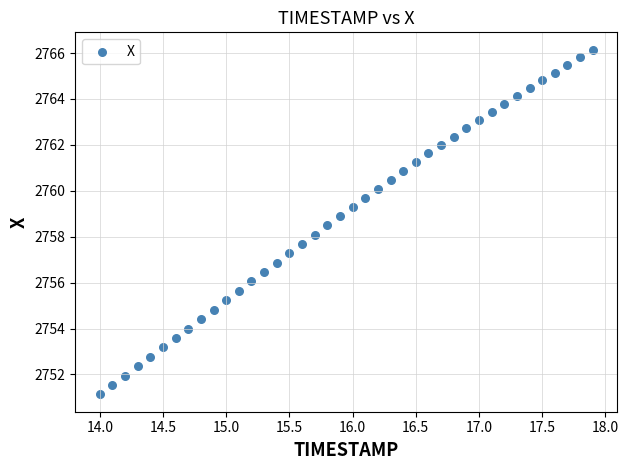

What is the range of X values (max minus min)?

3.9